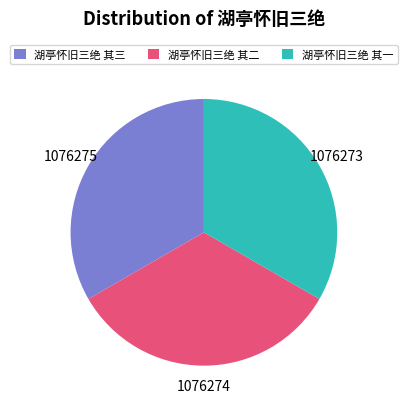

Is it true that 湖亭怀旧三绝 其二 is 25% of the pie?

False